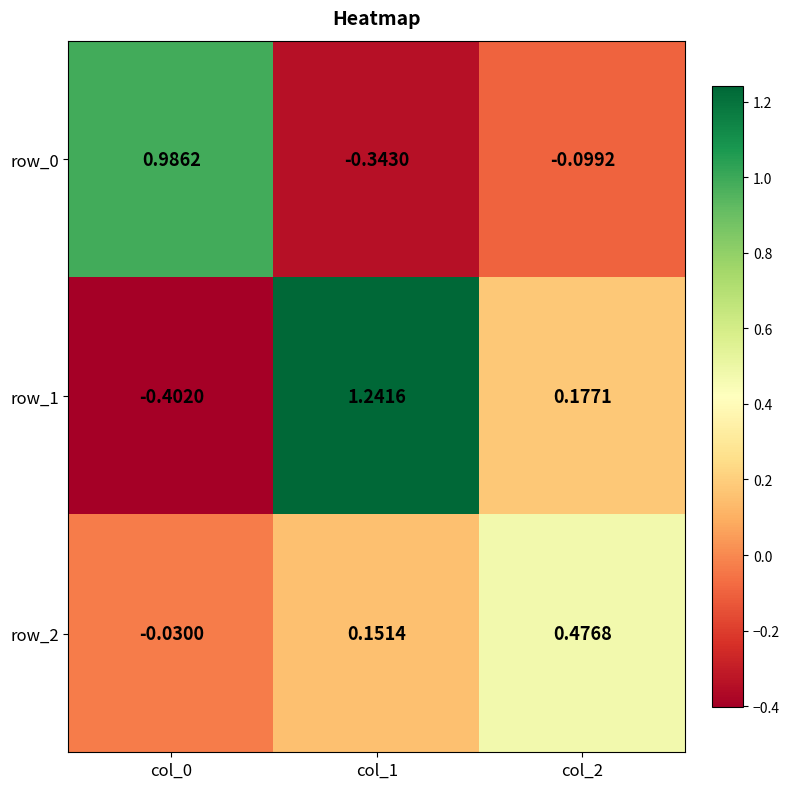

Is the value of row_2 at col_1 greater than the value of row_1 at col_2?

No